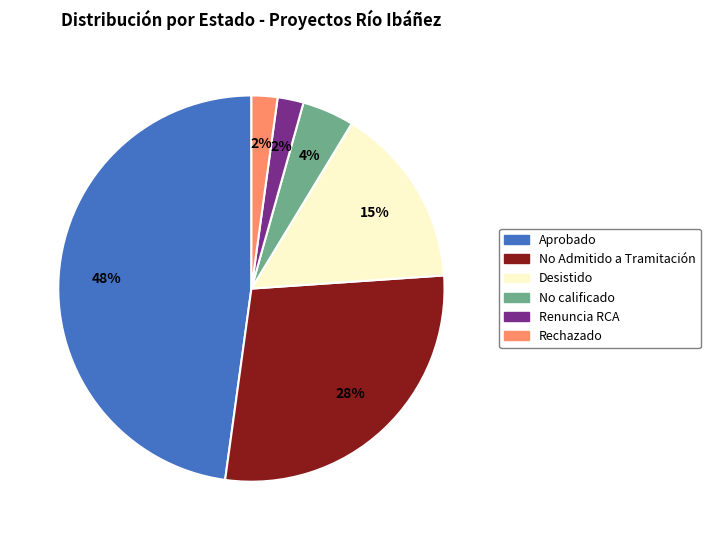

What is the largest slice in the pie chart?

Aprobado